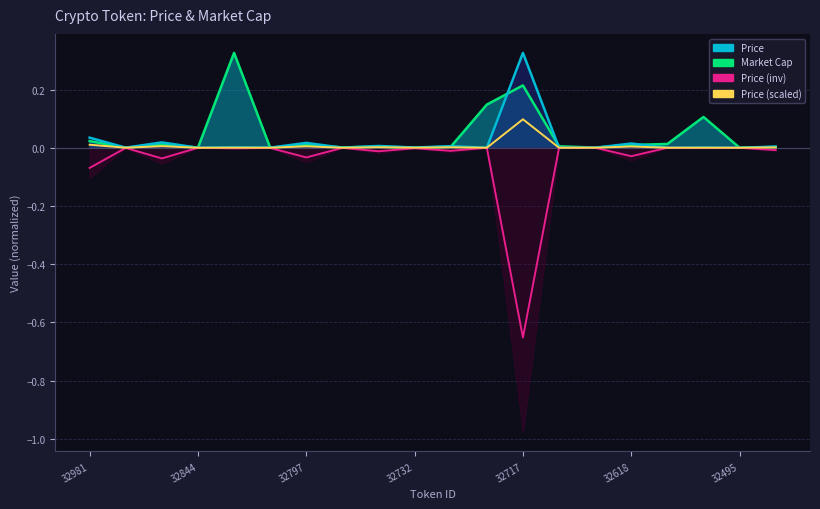

Is it true that Price (scaled) equals 0.0 at 32732?

False